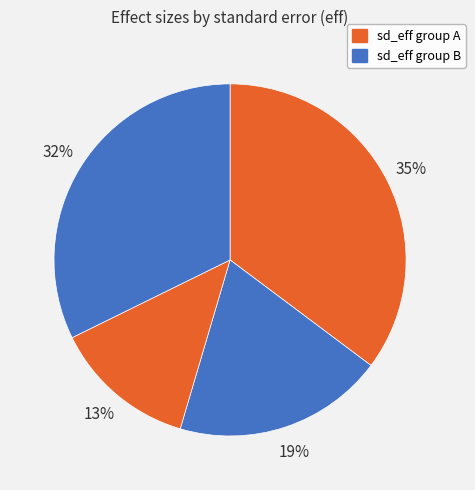

How many segments does this pie chart have?

4